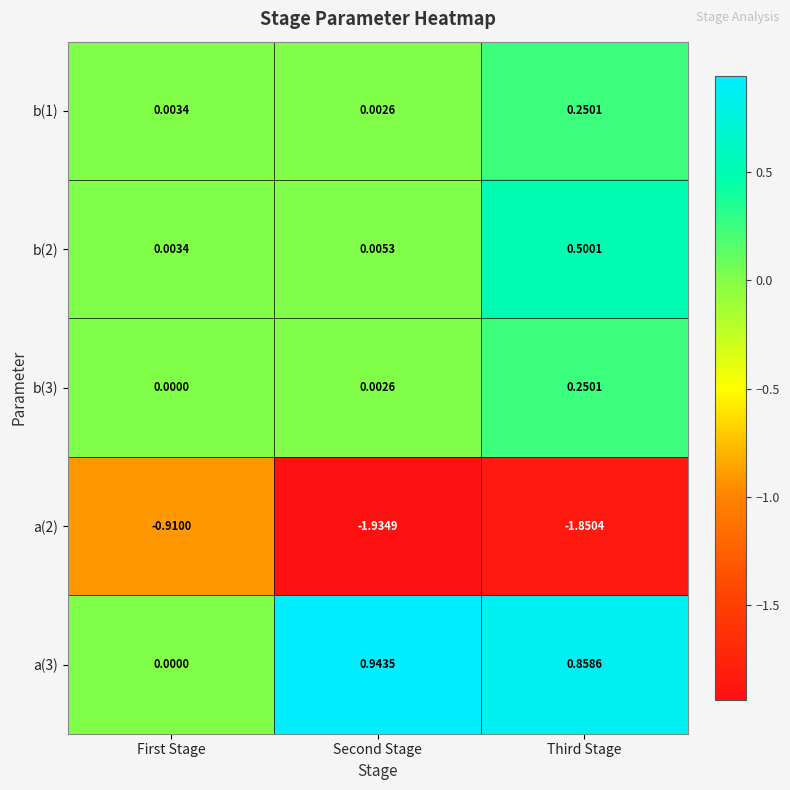

Which category has the lowest value across all series?

Second Stage